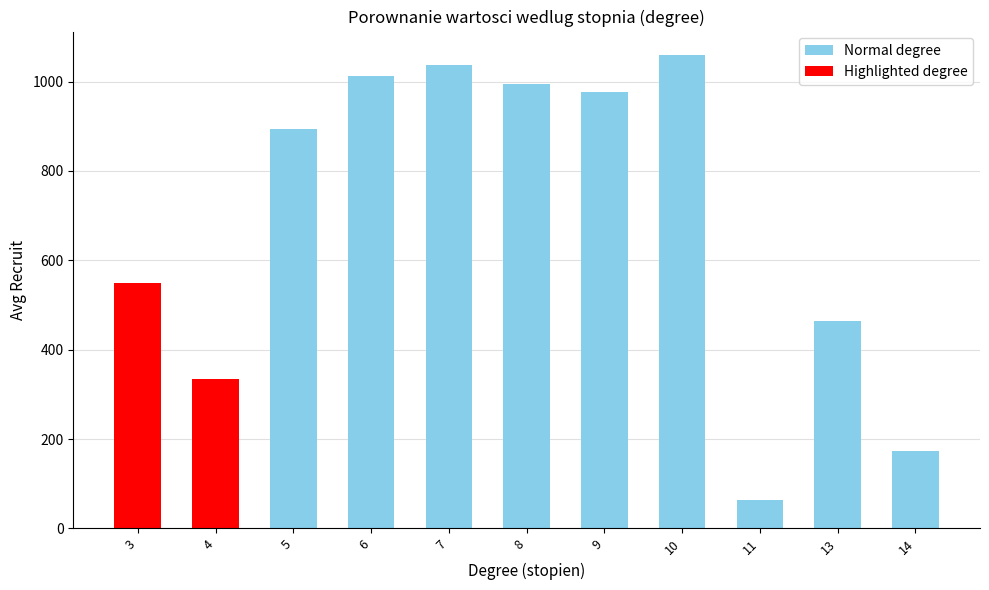

What is the value of the 6th bar from the left?

994.0